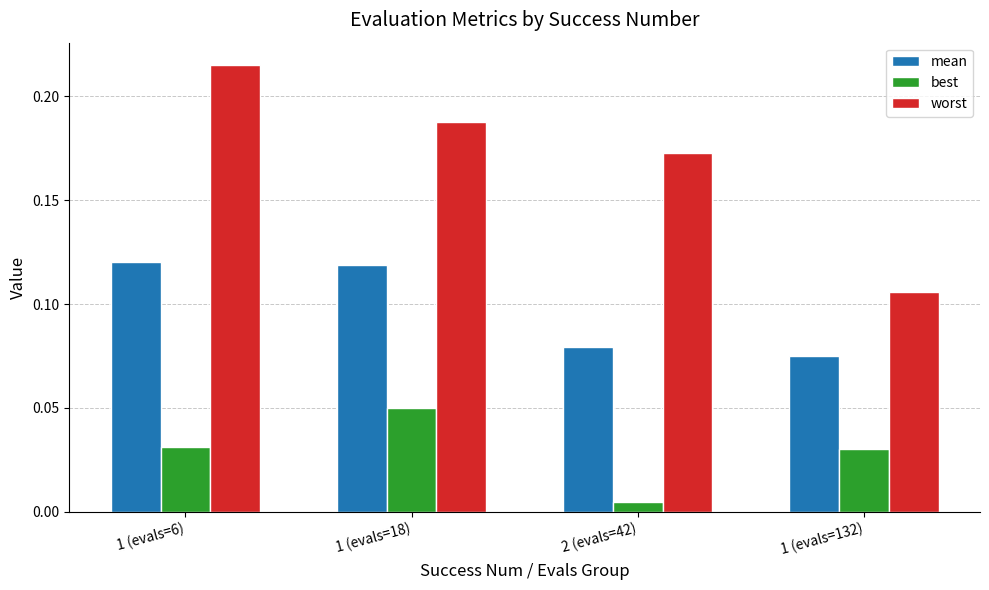

Which series has the largest range (max minus min)?

worst